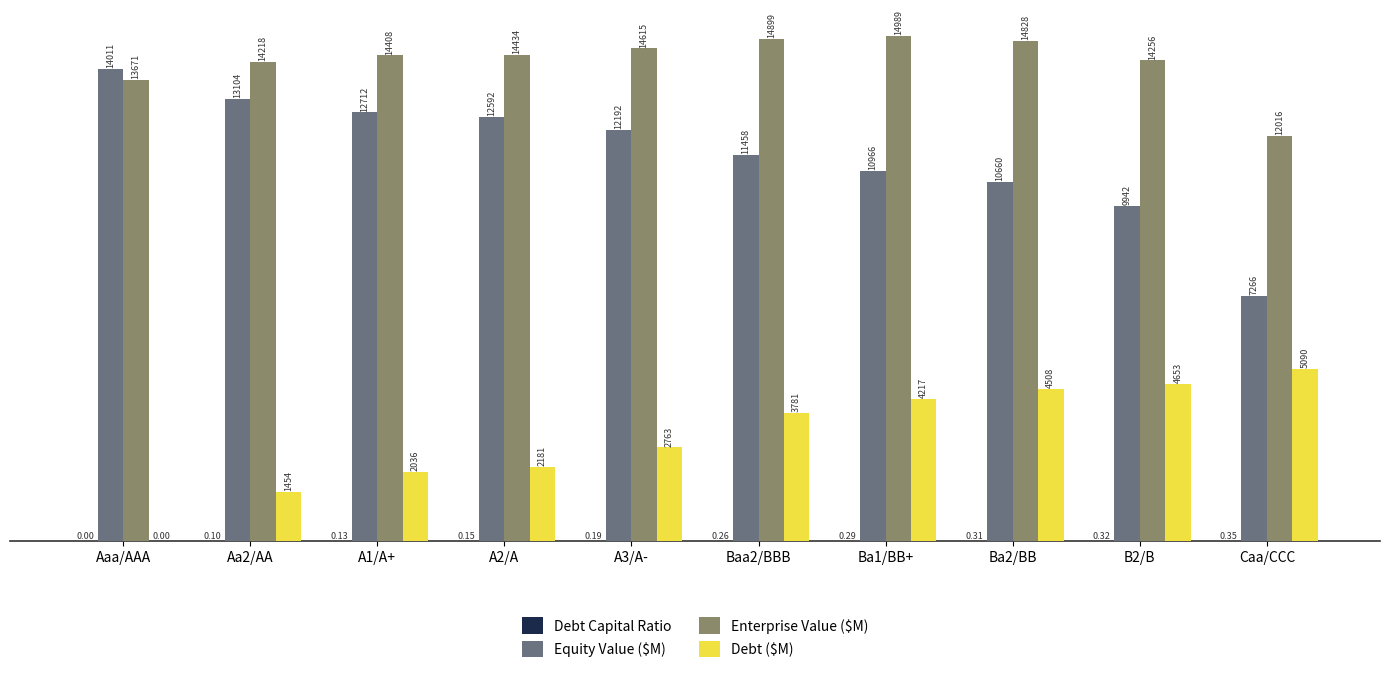

Which series has the largest total across all categories?

Enterprise Value ($M)